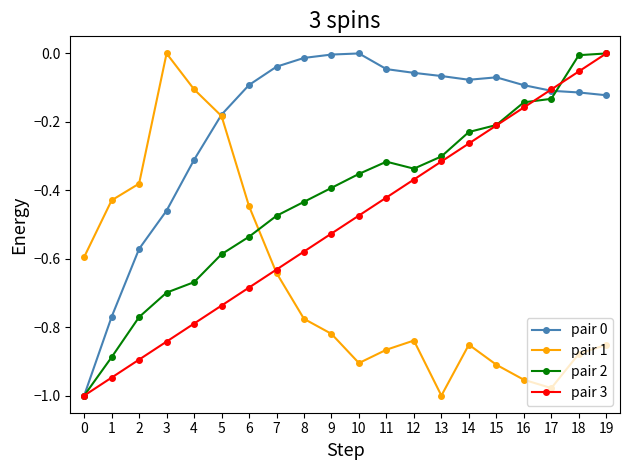

What is the difference between the maximum and minimum values in the pair 1 series?

1.0